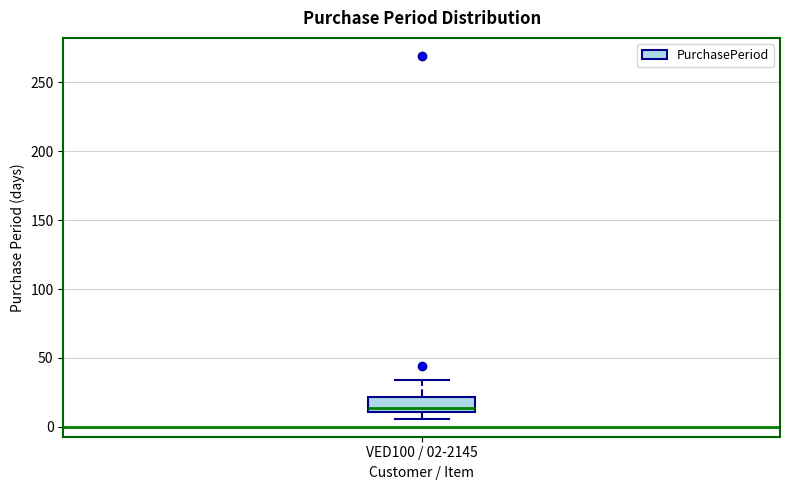

Where does the median line of the box for VED100 / 02-2145 sit on the y-axis? The values are not printed on the chart, so give them approximately, as read against the axis.

15